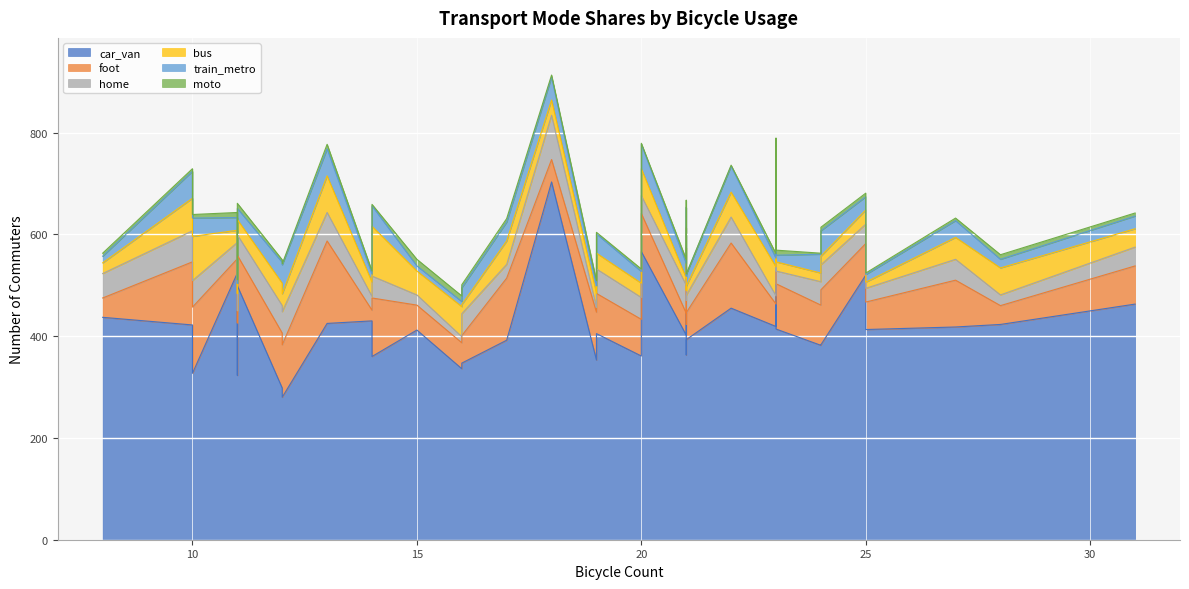

What is the sum of all moto values?

247